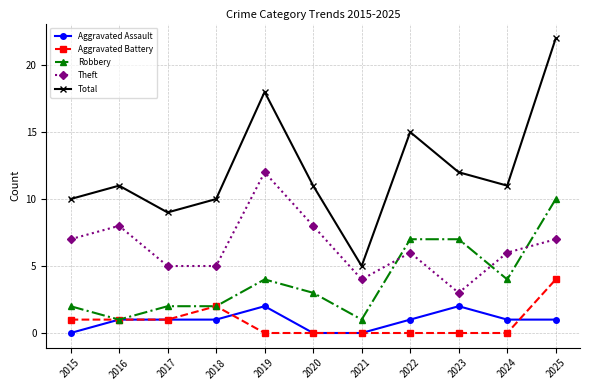

What is the total value across all series at 2025?

44